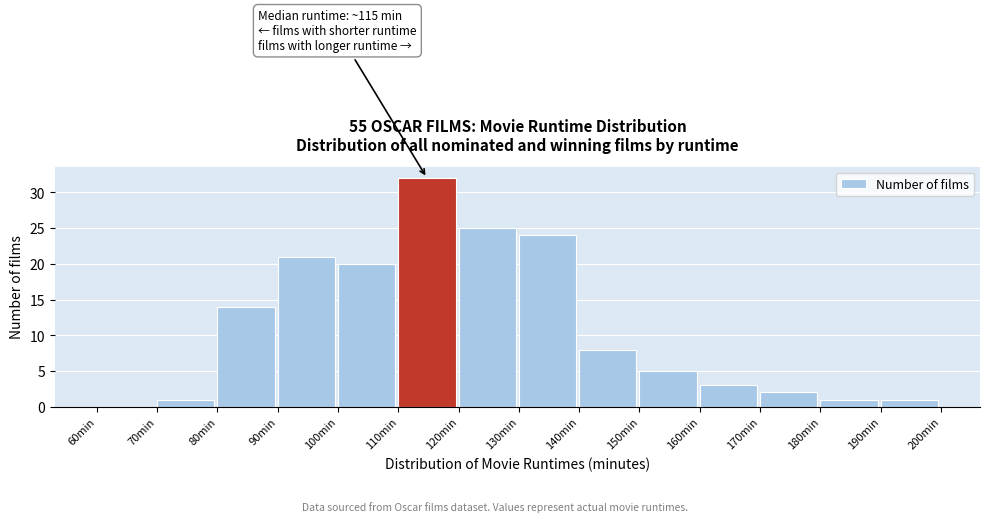

Over which range of the x-axis is the bar tallest?

110 to 120